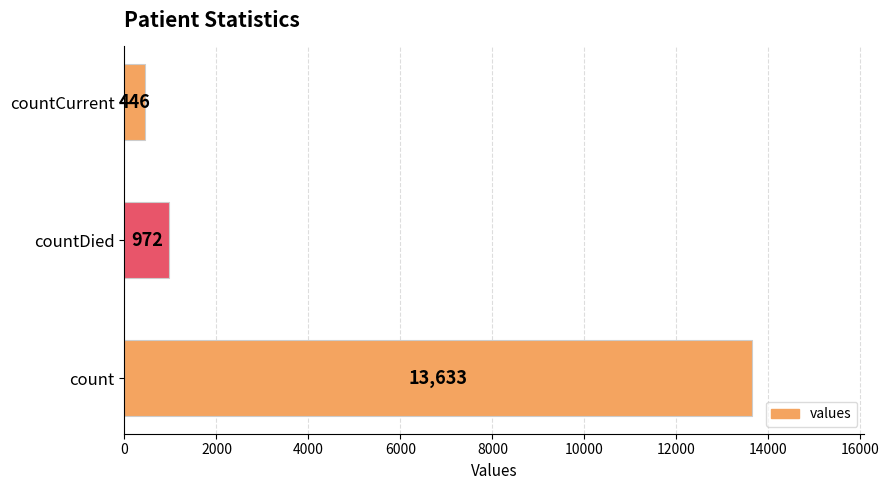

Are the bars grouped side by side (vs. stacked)?

No